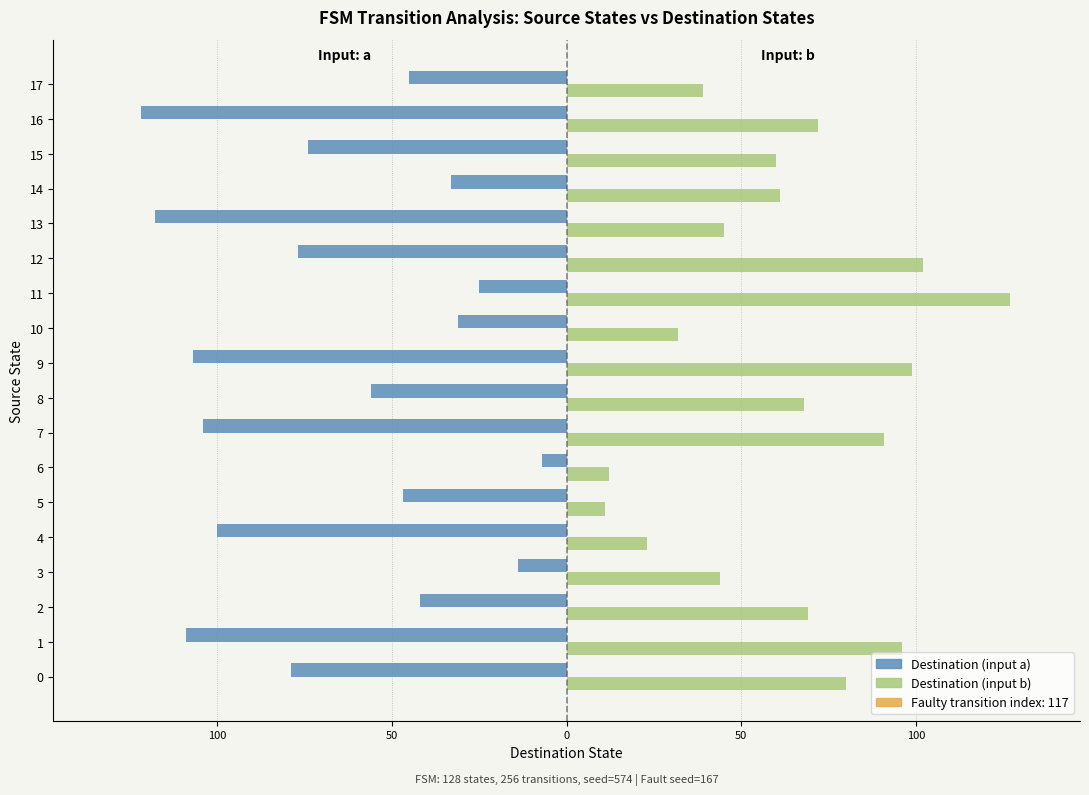

Is the value of Destination (input a) at 9 greater than the value of Destination (input b) at 17?

No